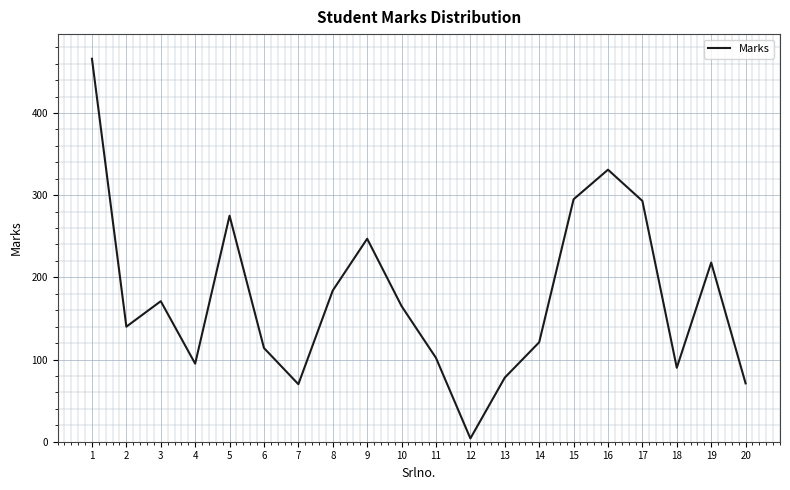

How many series are shown in this chart?

1